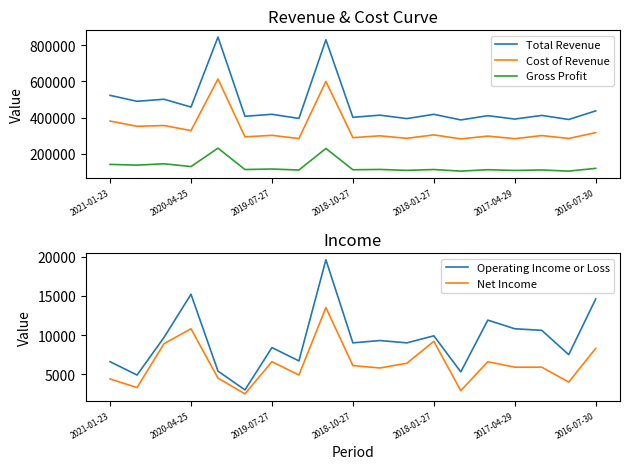

The value of Cost of Revenue at 2019-07-27 is 302100. True or false?

True